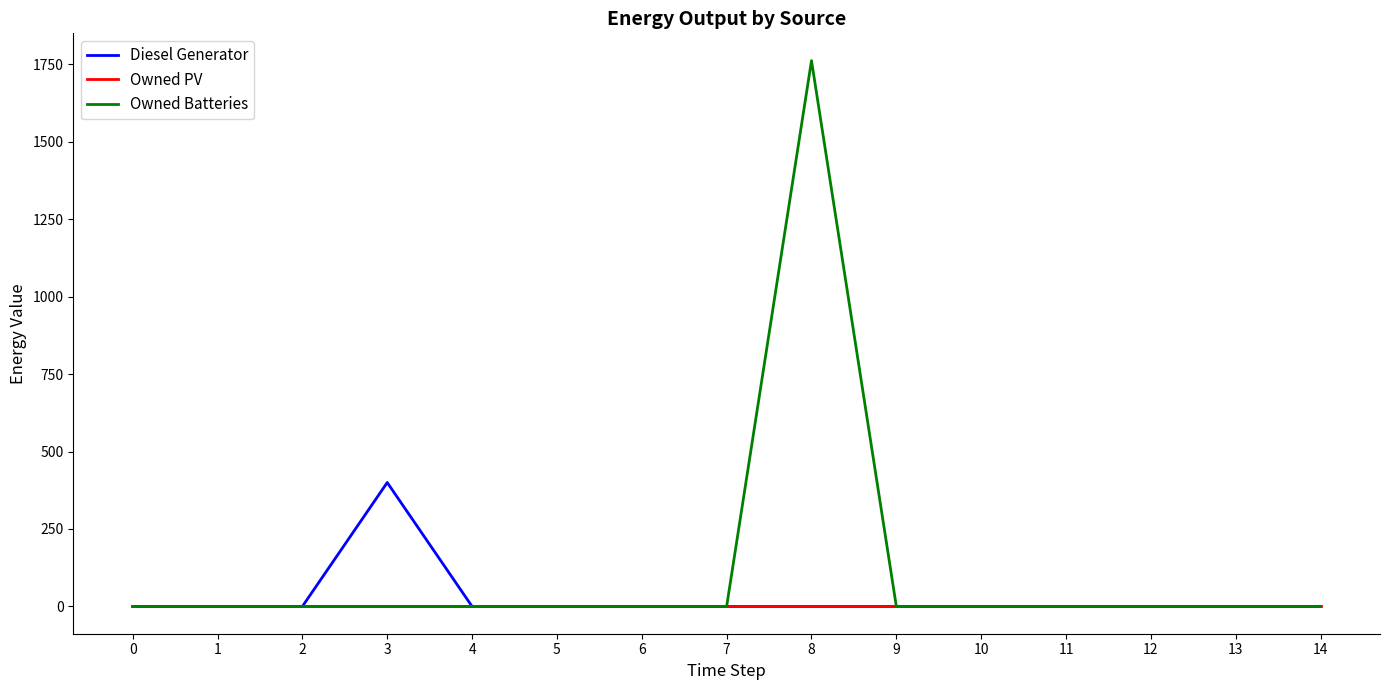

What are all the series names shown in the legend?

Diesel Generator, Owned PV, Owned Batteries